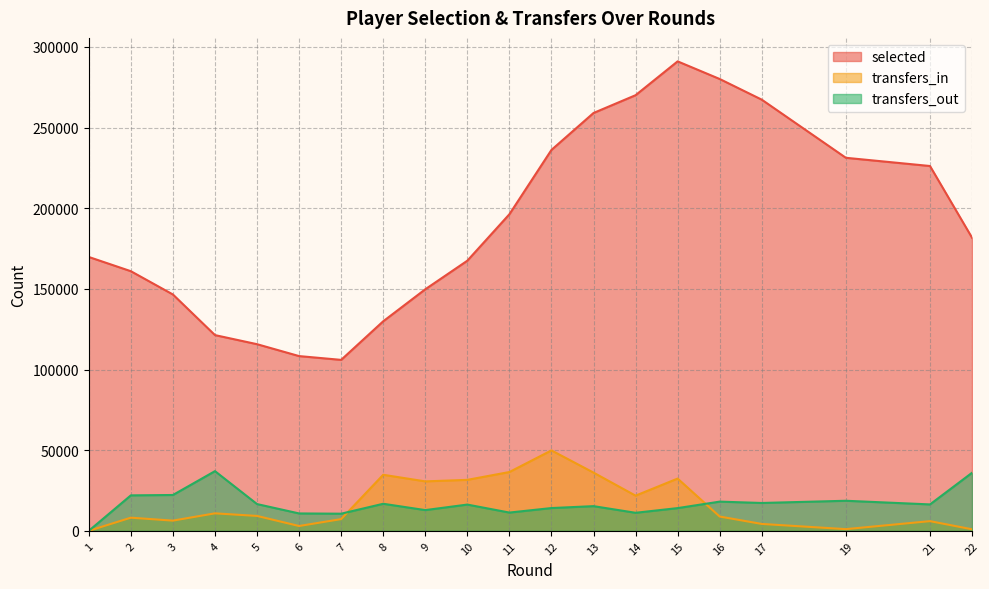

Which has a higher value, 7 or 11?

11